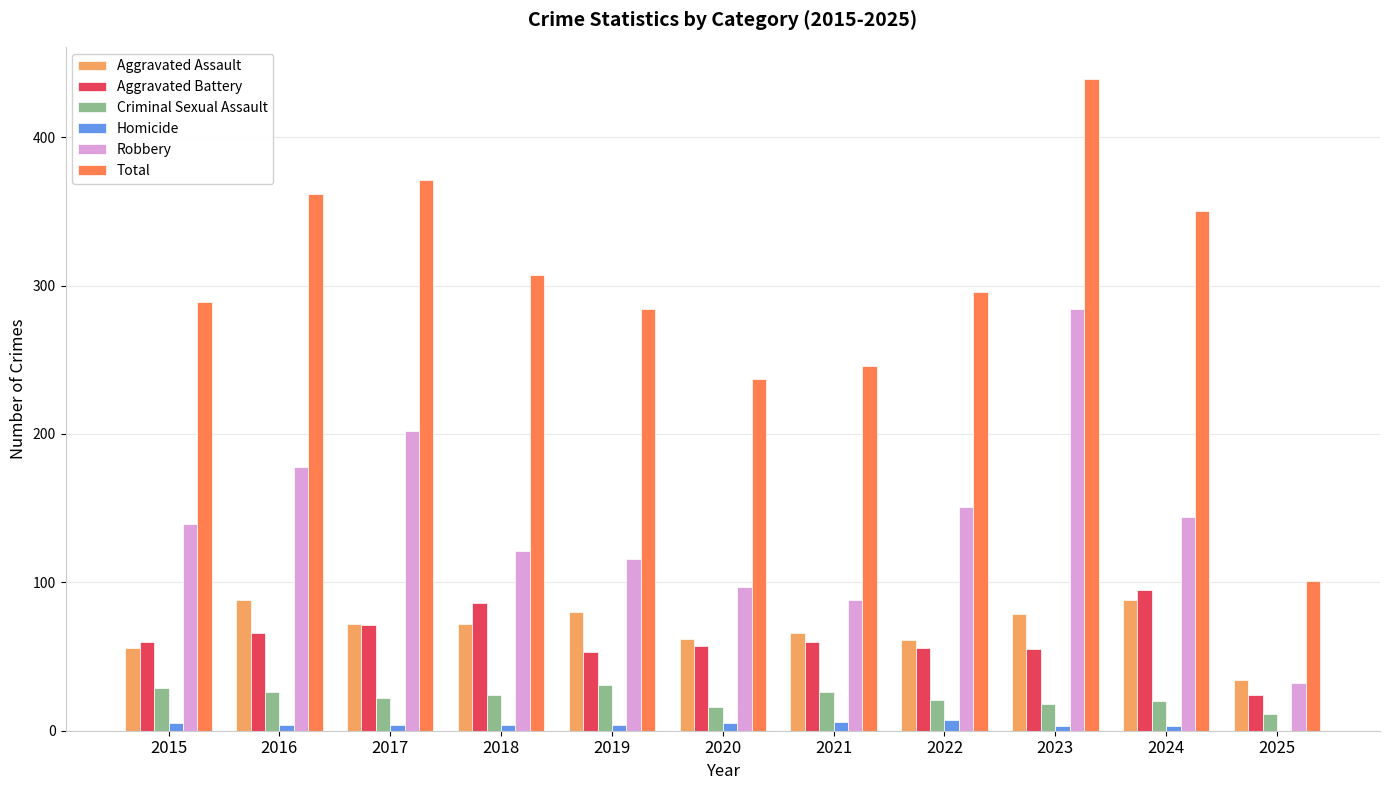

What is the sum of all Homicide values?

45